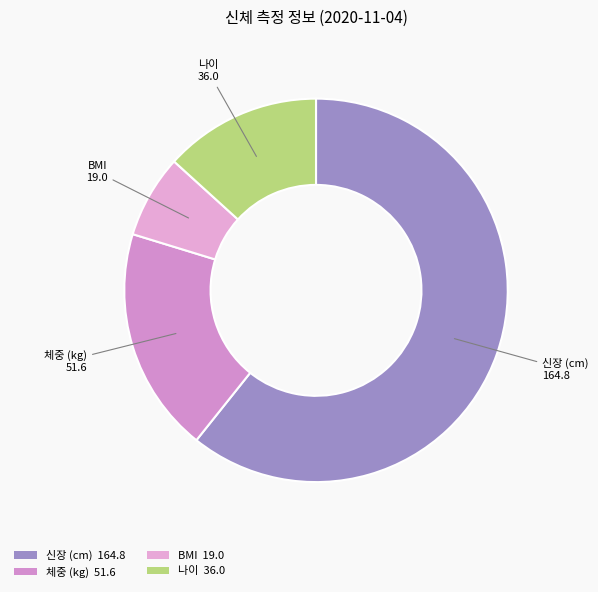

Rank the categories by value from lowest to highest.

BMI, 나이, 체중 (kg), 신장 (cm)